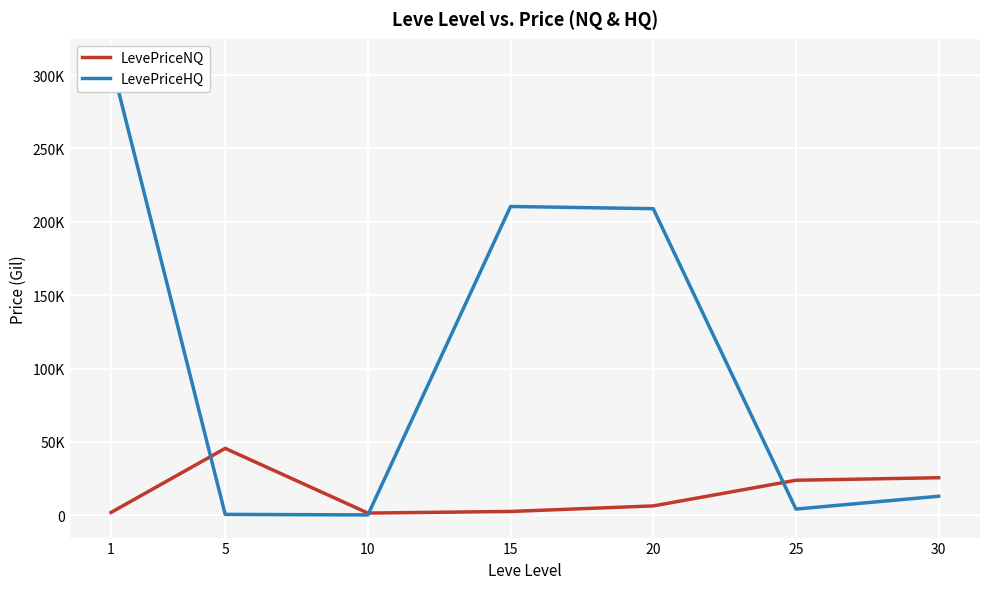

The value of LevePriceNQ at 15 is 2658.2. True or false?

True